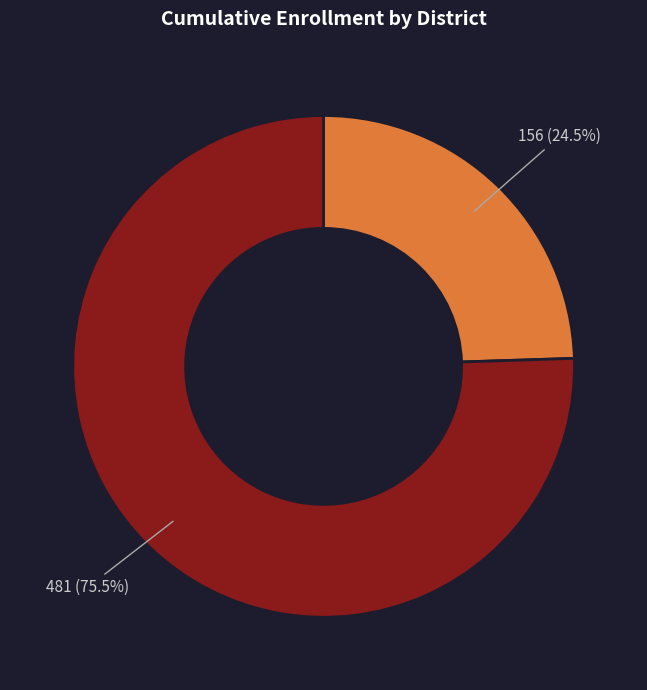

Does any single category account for the majority?

Yes